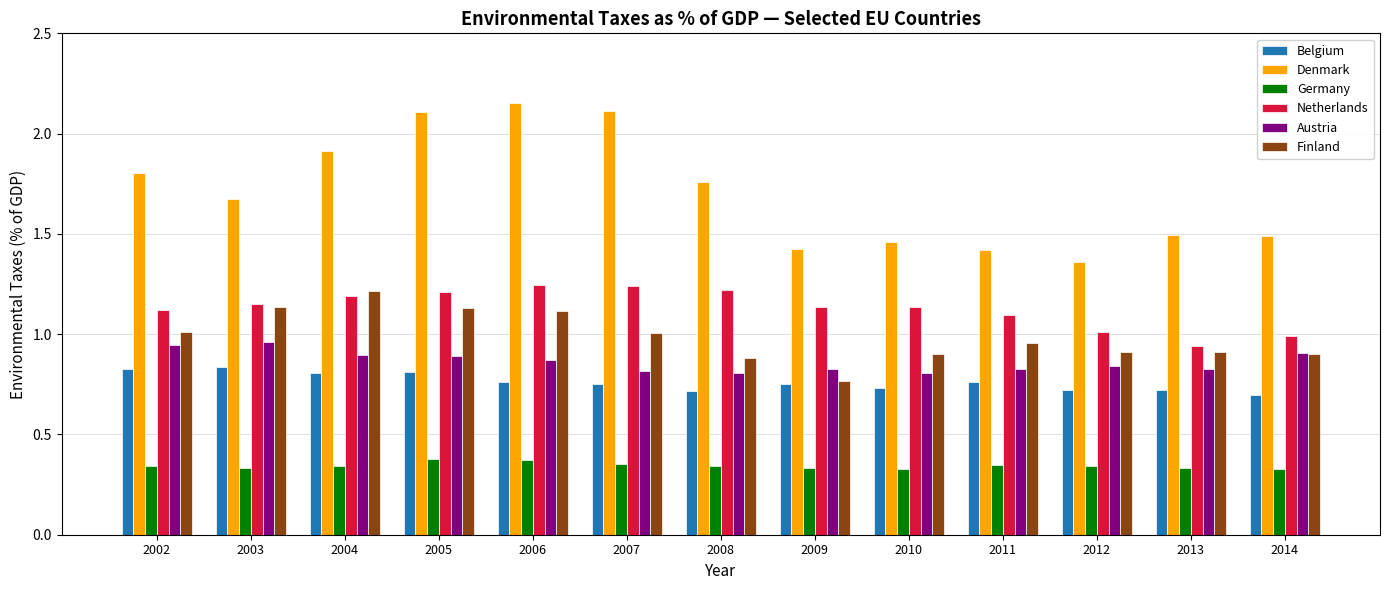

True or false: Netherlands has a value of 0.9 at 2013.

True